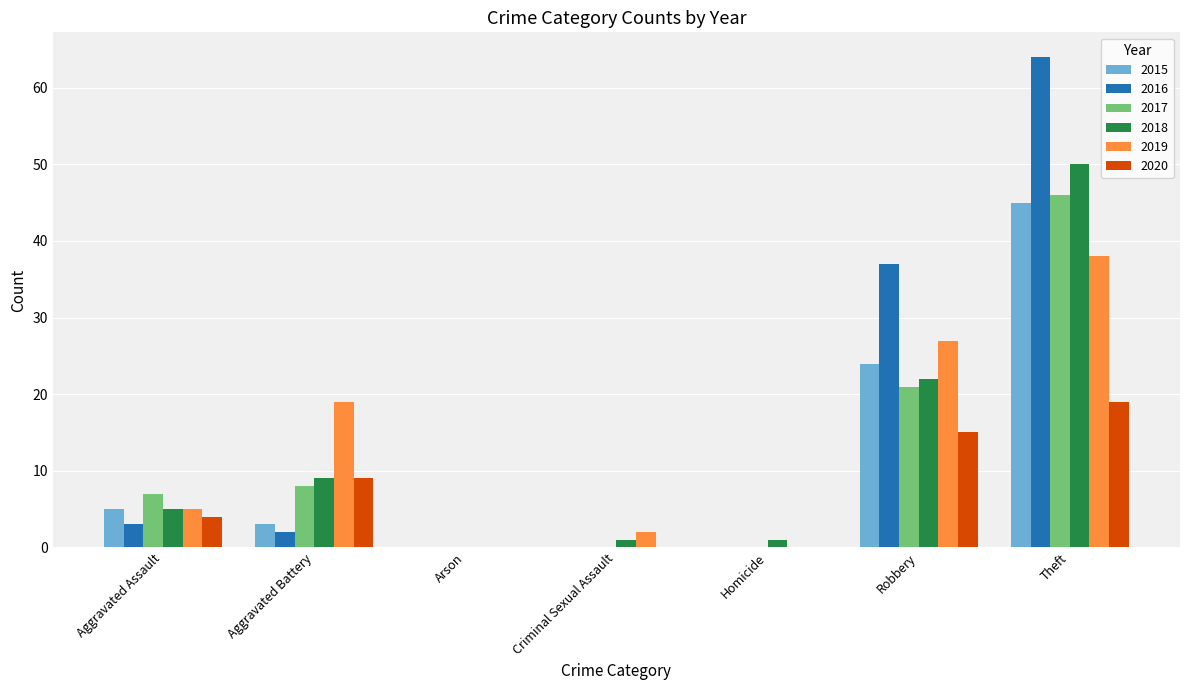

Which label corresponds to the largest value in the chart?

Theft